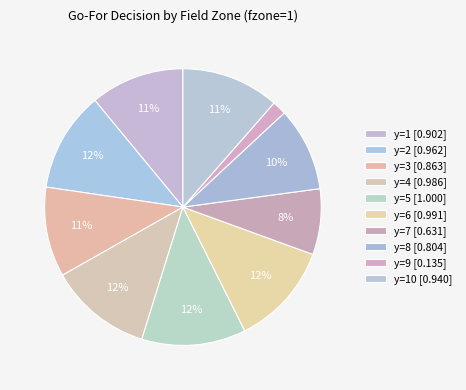

Rank the categories by value from highest to lowest.

y=5, y=6, y=4, y=2, y=10, y=1, y=3, y=8, y=7, y=9